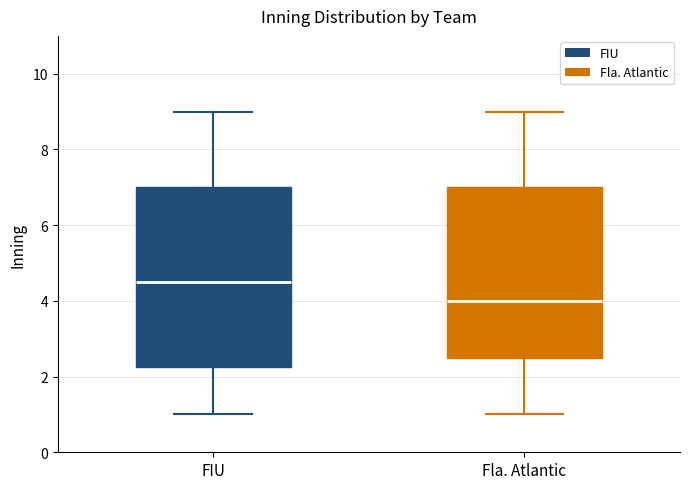

Which box has the lowest median line?

Fla. Atlantic